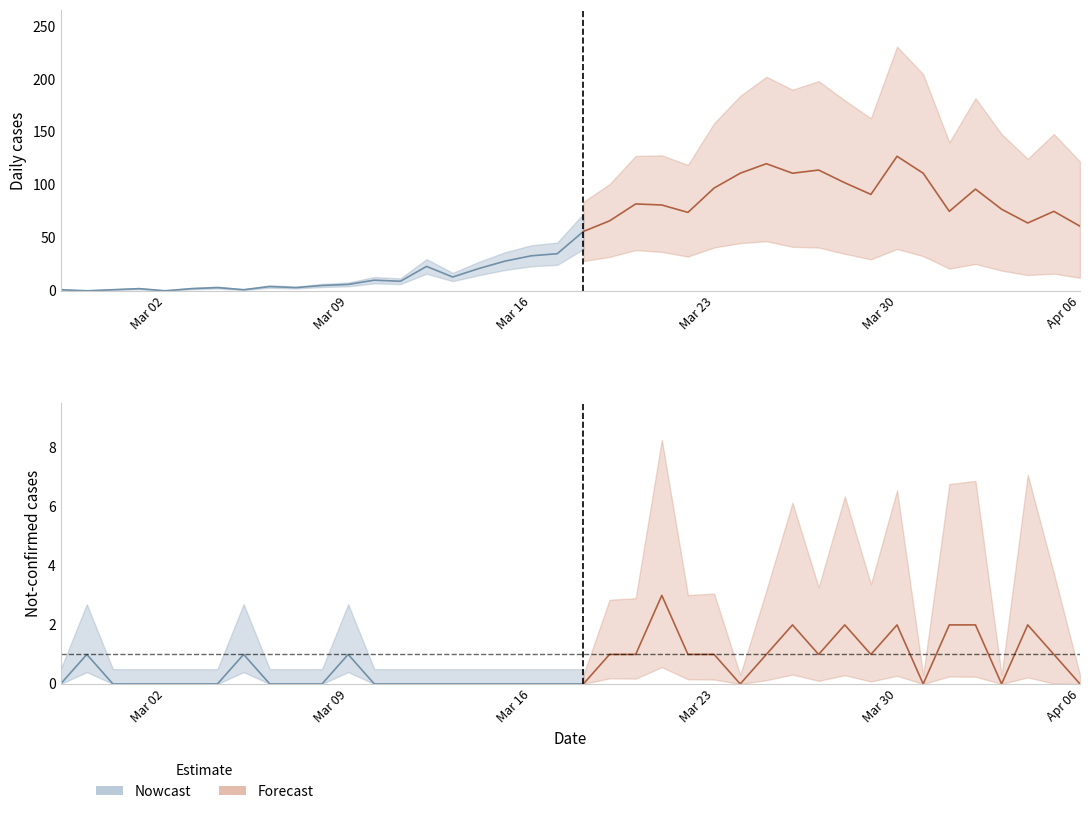

After their last crossing, which series has the higher values: value or not-confirmed?

value